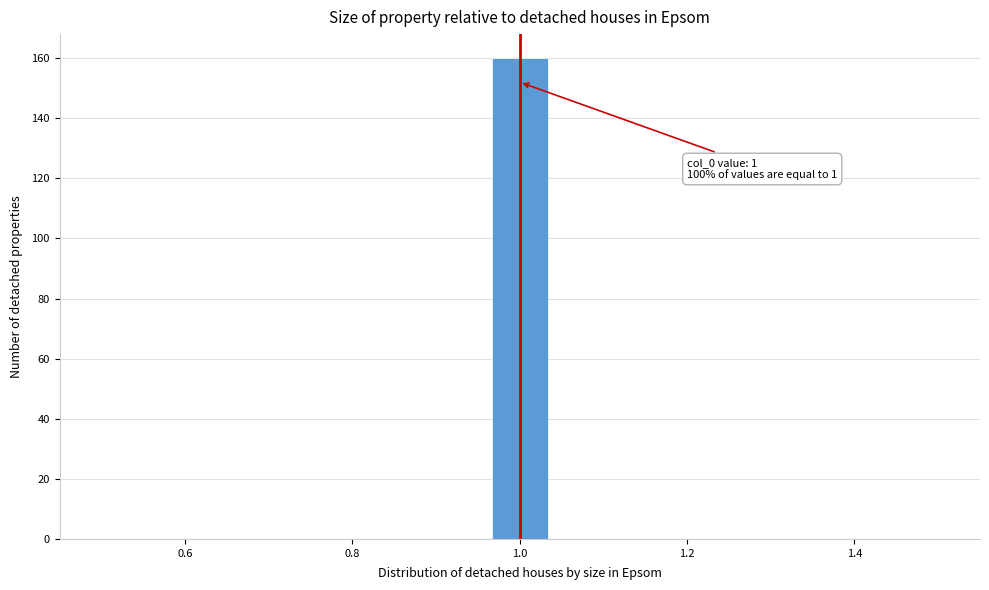

Read against the x-axis, roughly where is the centre of the tallest bar?

1.00